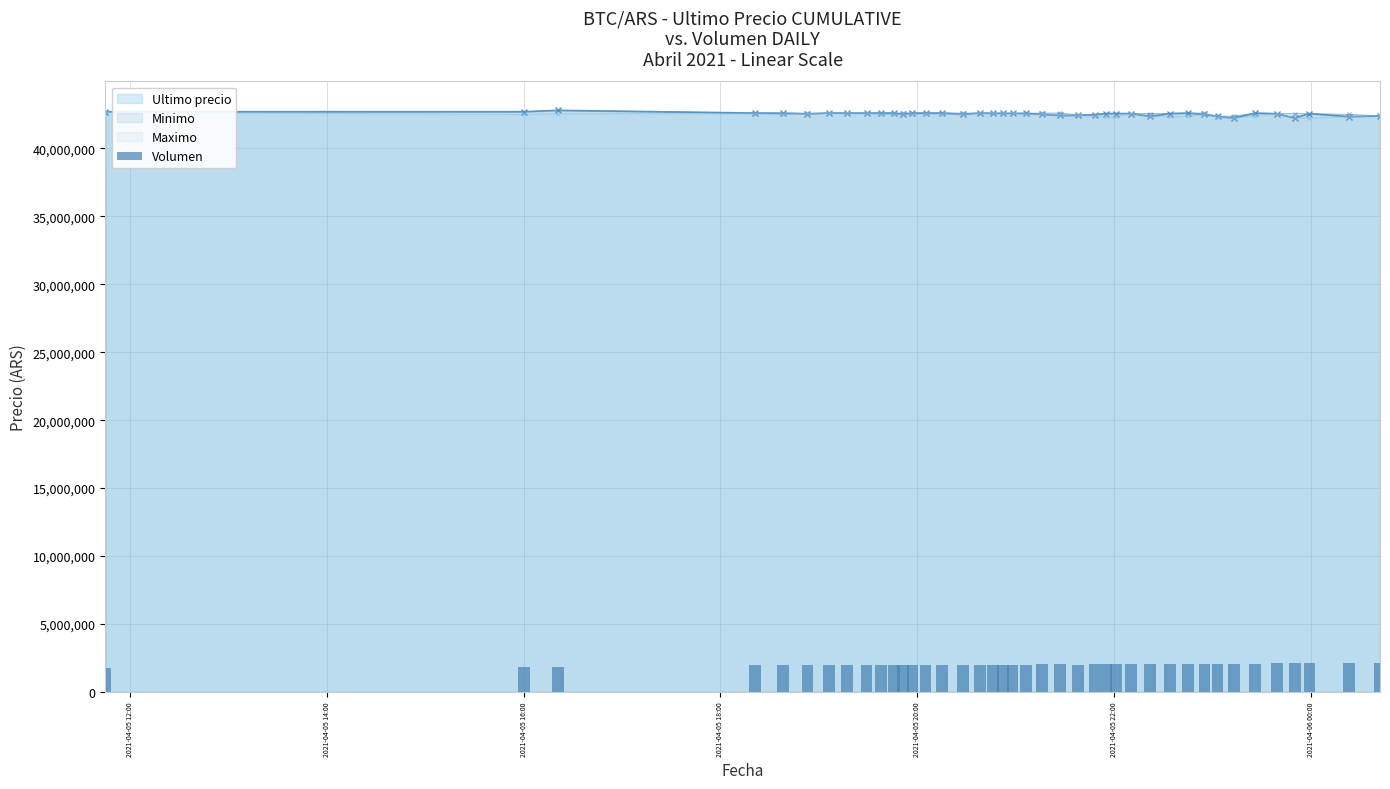

Reading left to right, list all the values displayed in this chart.

1780105.2	1804388.0	1809552.6	1959535.9	1969533.3	1998464.3	1998992.9	1998973.5	1996578.5	2007161.9	1997345.5	1995522.6	1992660.7	1995849.0	2009977.4	2012060.0	2013259.5	1991423.6	1994000.9	1997040.4	2019112.0	2028088.2	2032094.5	2019184.4	2040405.9	2059665.3	2069635.7	2068133.3	2044334.7	2039606.6	2037540.5	2045911.8	2062409.0	2073556.8	2077339.0	2105335.5	2114285.0	2118343.8	2139980.1	2131613.6